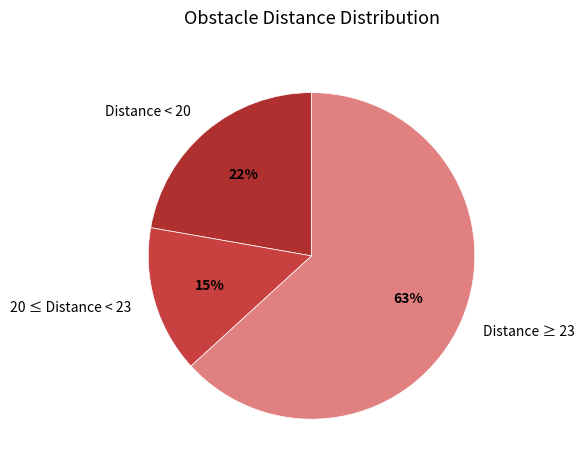

Do 20 ≤ Distance < 23 and Distance < 20 together represent more than half of the pie?

No